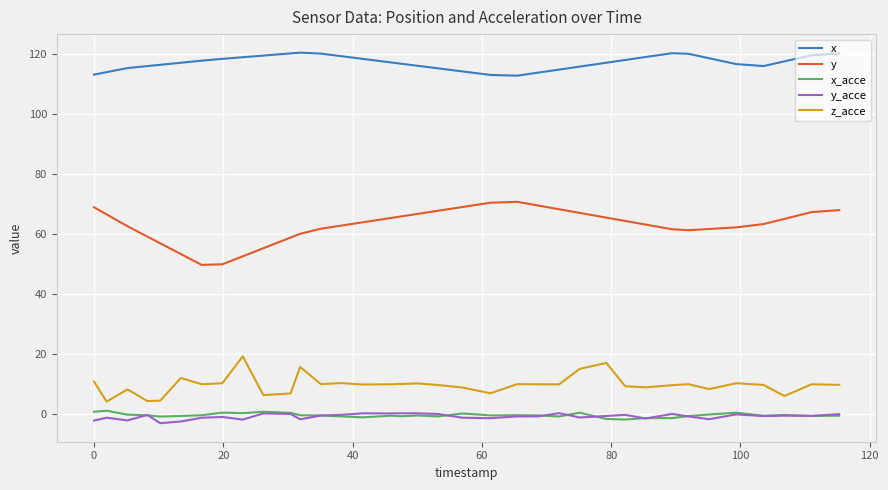

Which series has the largest total across all categories?

x